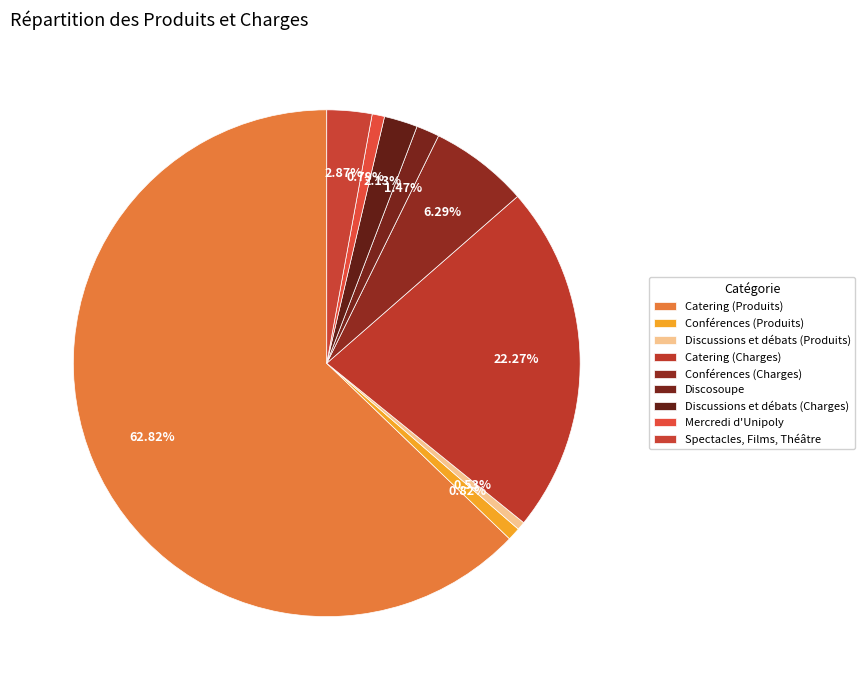

How many segments does this pie chart have?

9